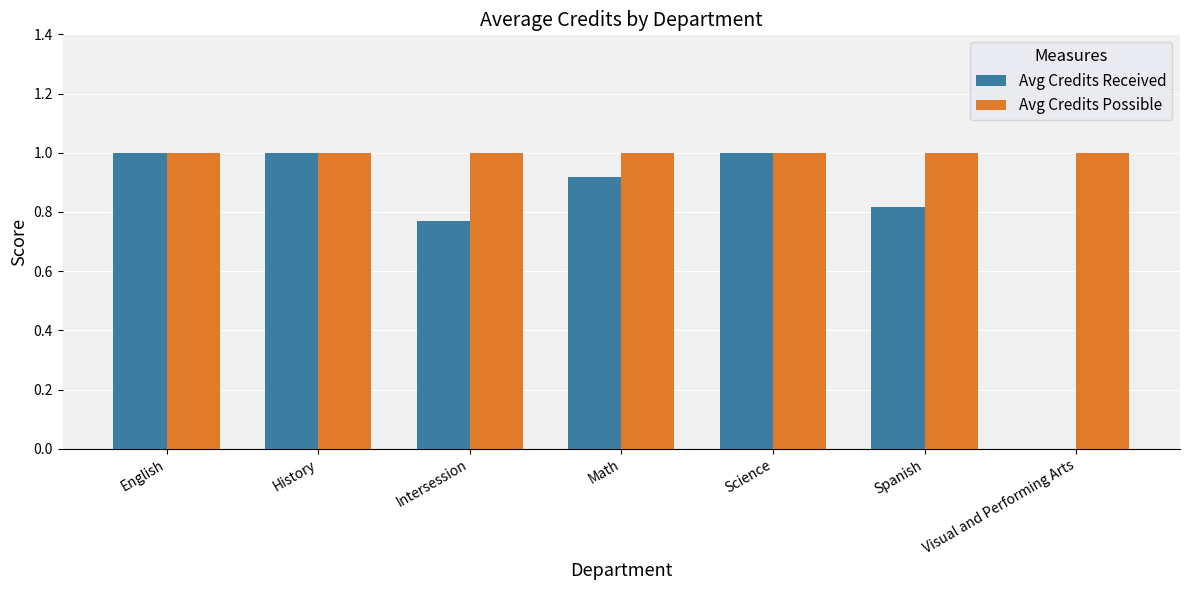

Is the value of Avg Credits Possible at Math greater than the value of Avg Credits Received at Math?

Yes